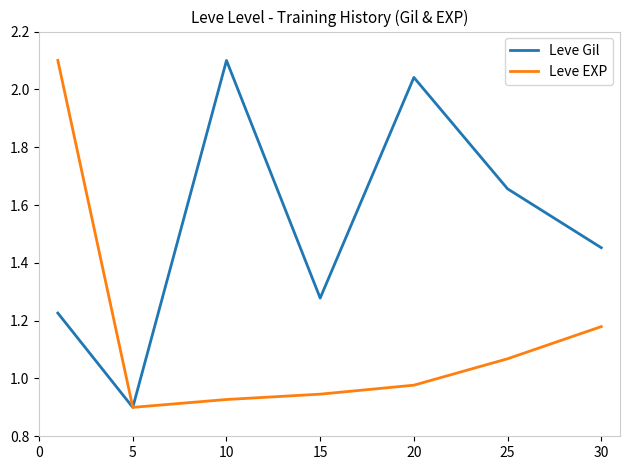

Which series has the largest total across all categories?

Leve Gil